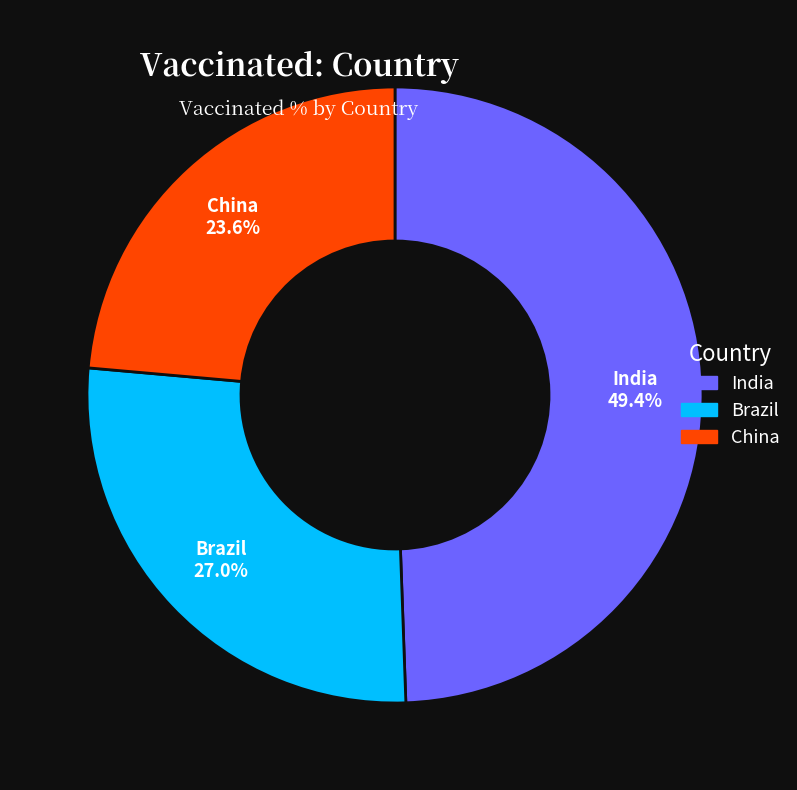

What percentage do China and Brazil together represent?

50.6%